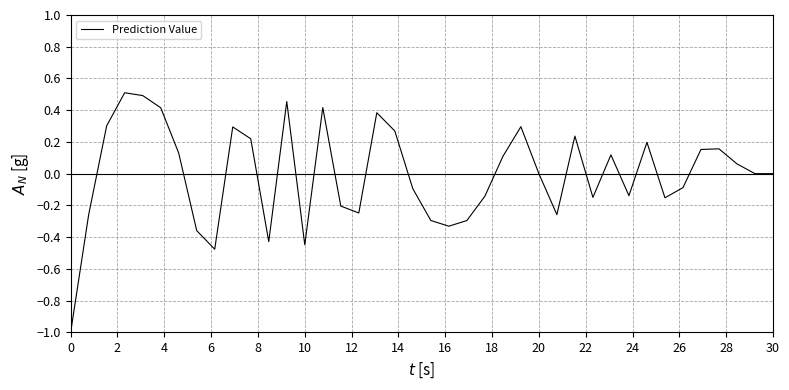

What is the smallest value displayed?

-1.0